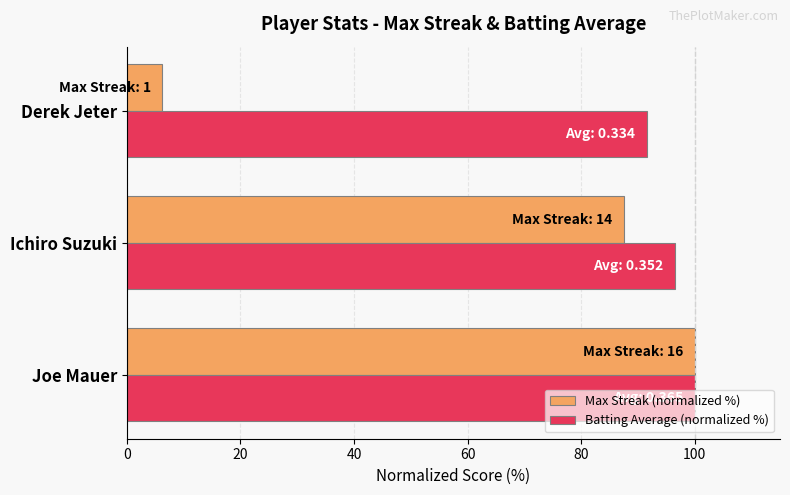

What is the maximum value for Max Streak (normalized %)?

100.0